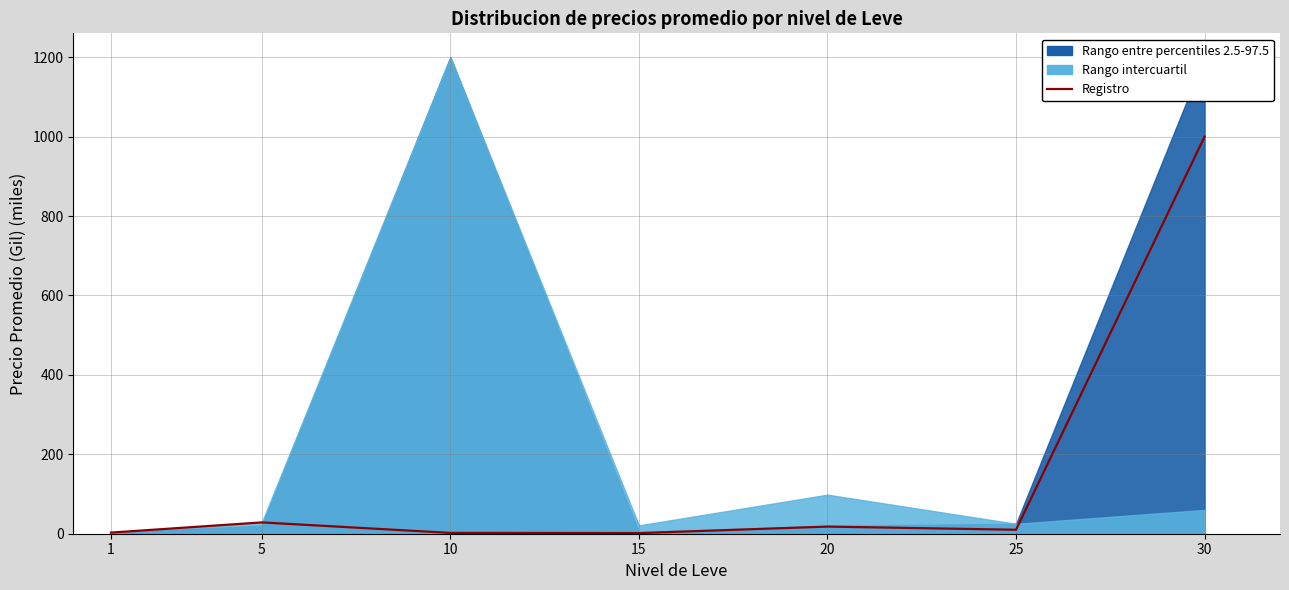

How many points are lower than both their immediate neighbors (excluding endpoints)?

2